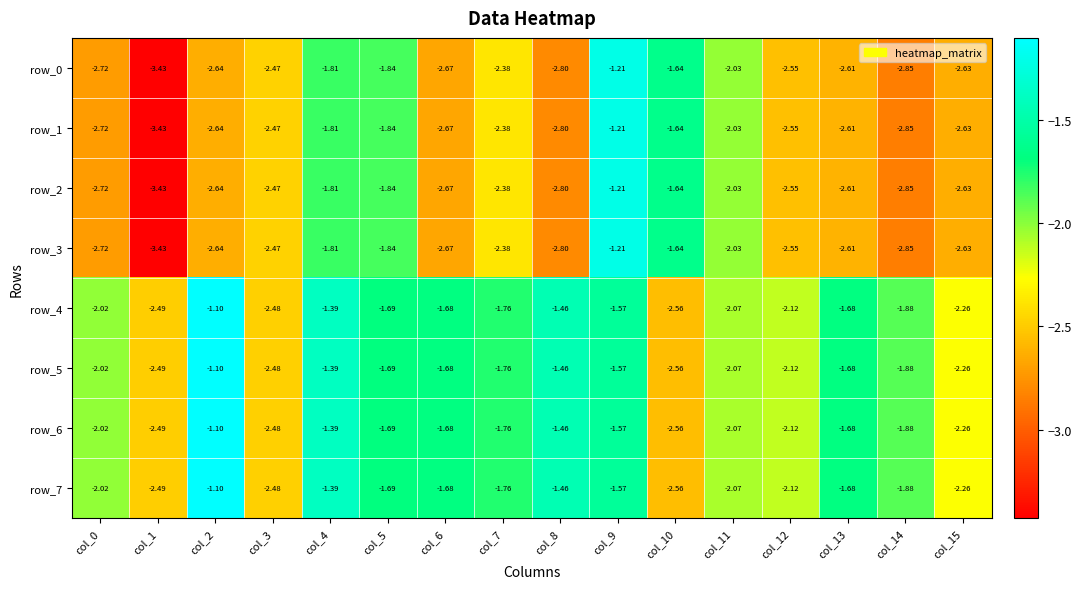

How many values in the row_1 series exceed -2?

4